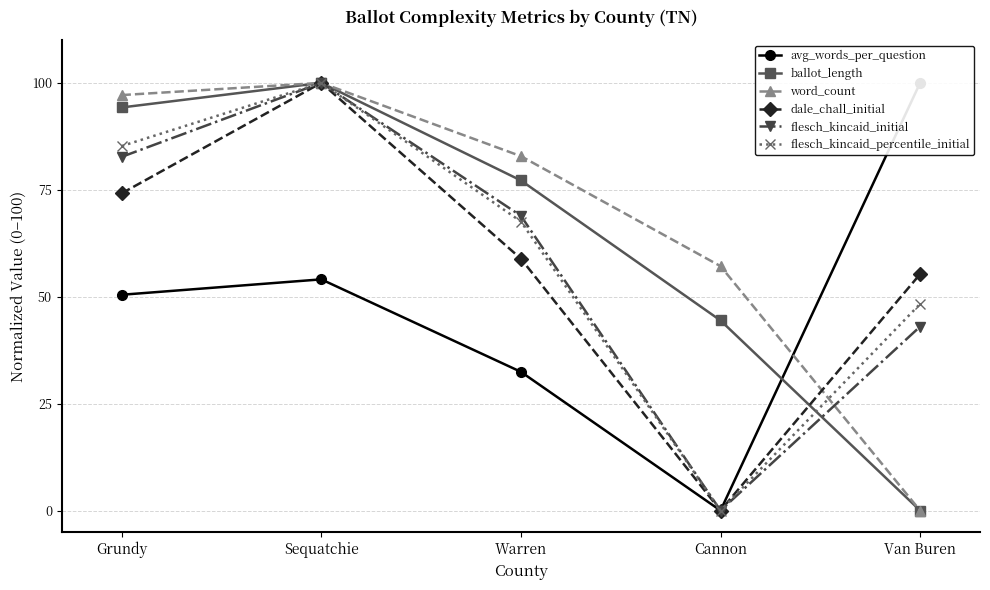

Does the chart have visible grid lines?

Yes